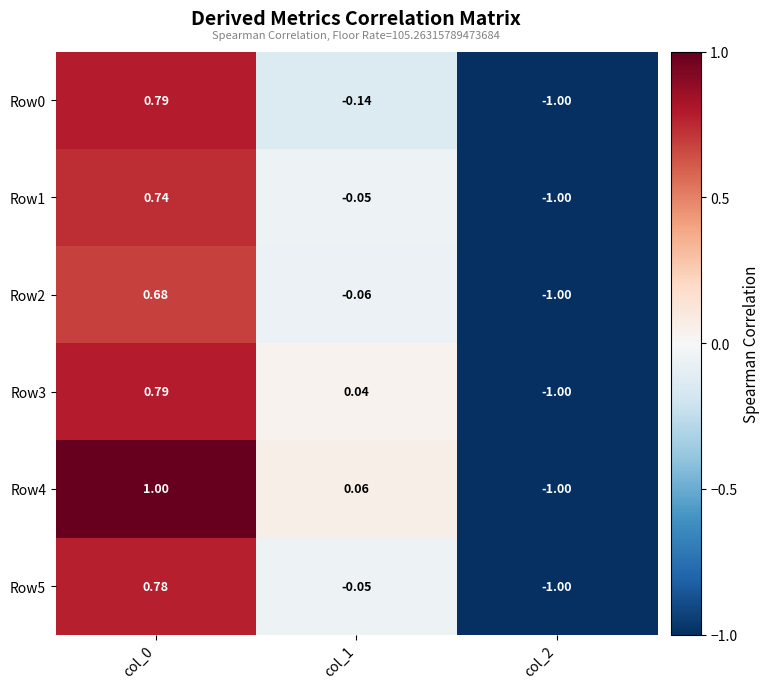

What is the maximum value shown in the chart?

1.0